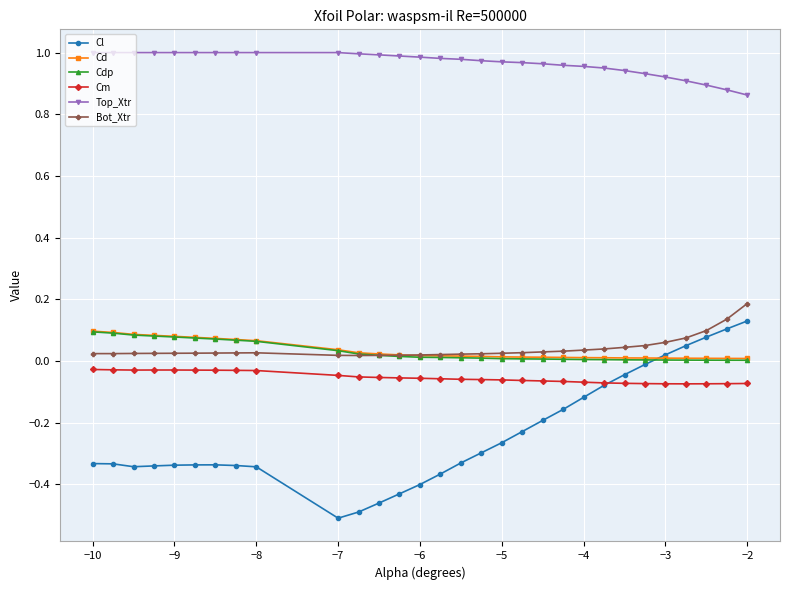

Which series has the largest total across all categories?

Top_Xtr